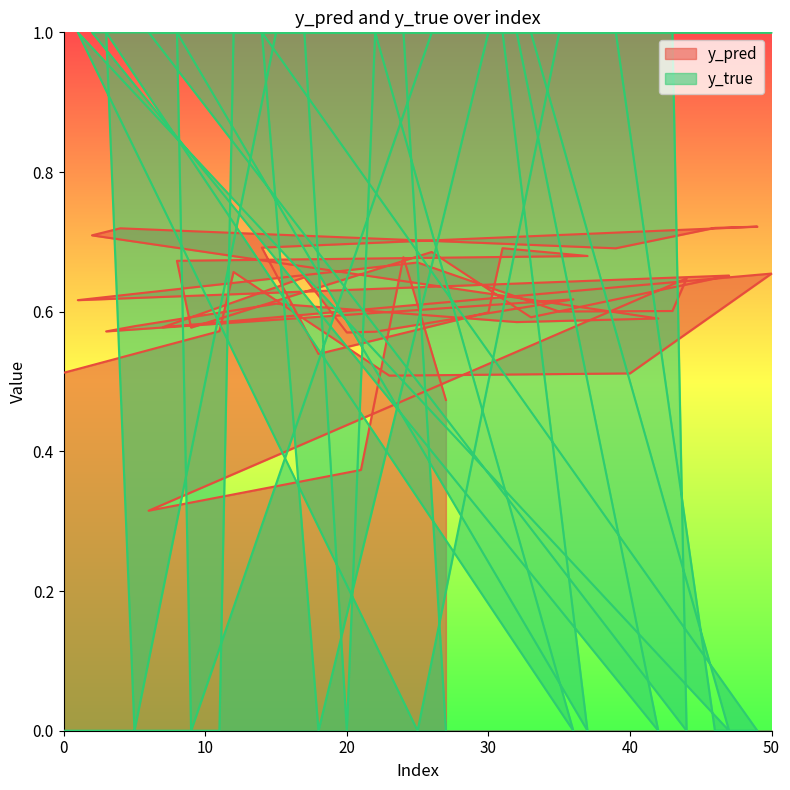

How many interior local valleys does the y_true series have?

10